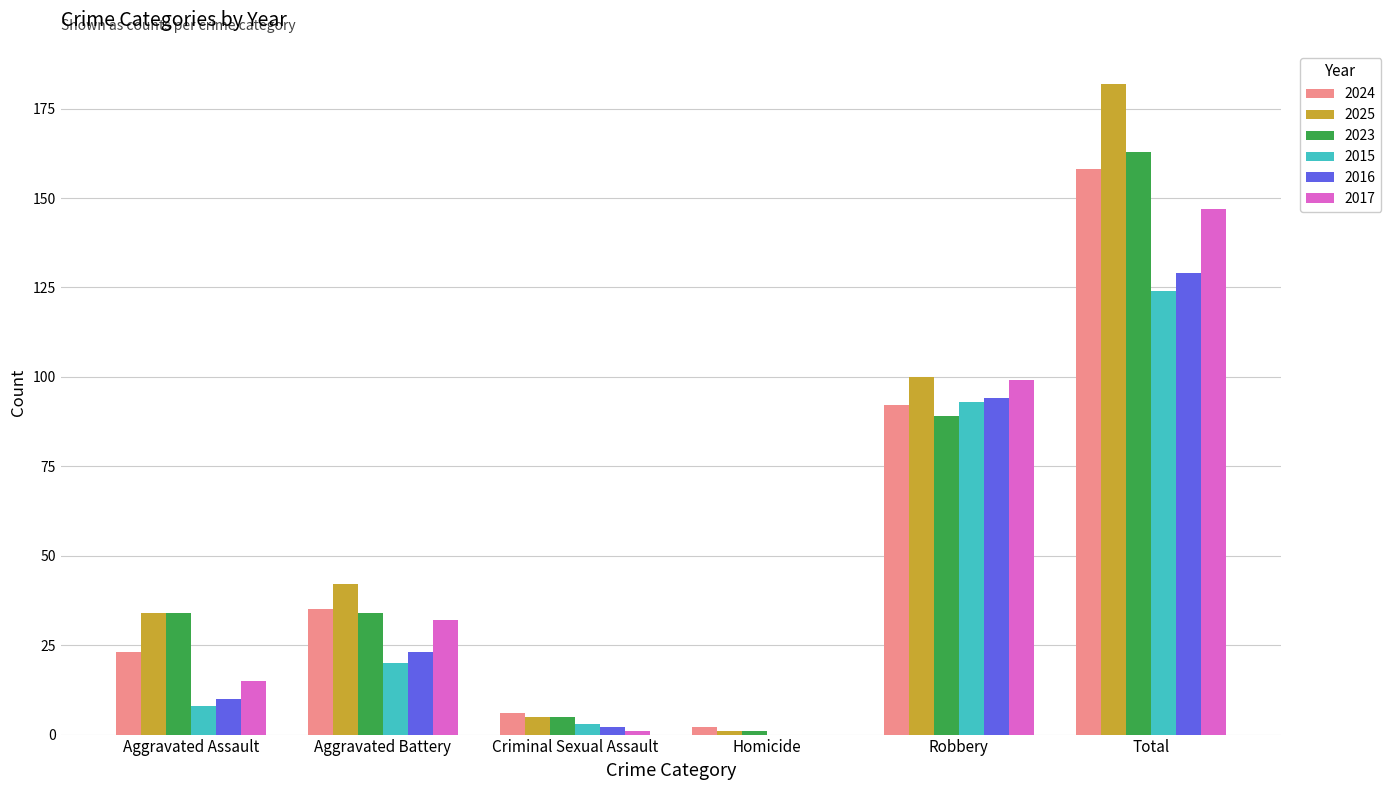

Is it true that 2025 equals 100 at Robbery?

True